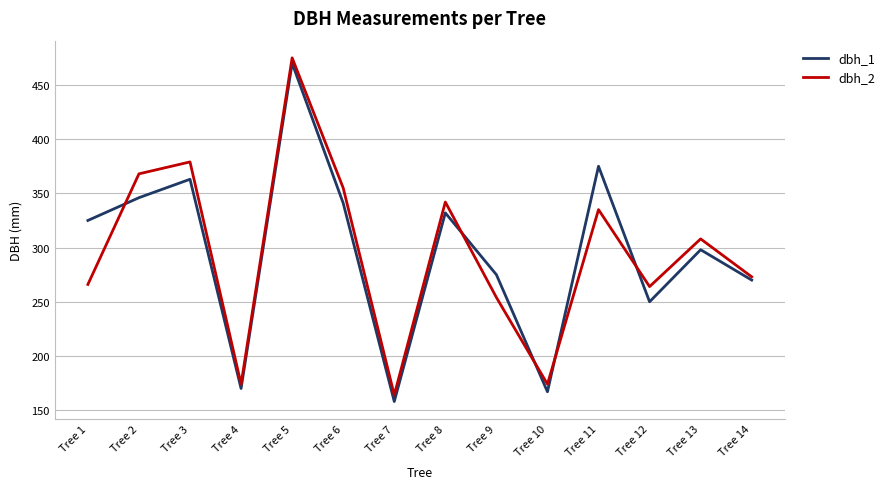

The value of dbh_1 at Tree 13 is 487. True or false?

False